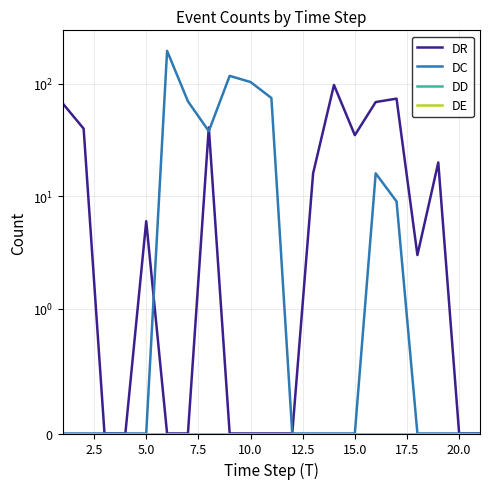

At how many categories does at least one series exceed 177?

1